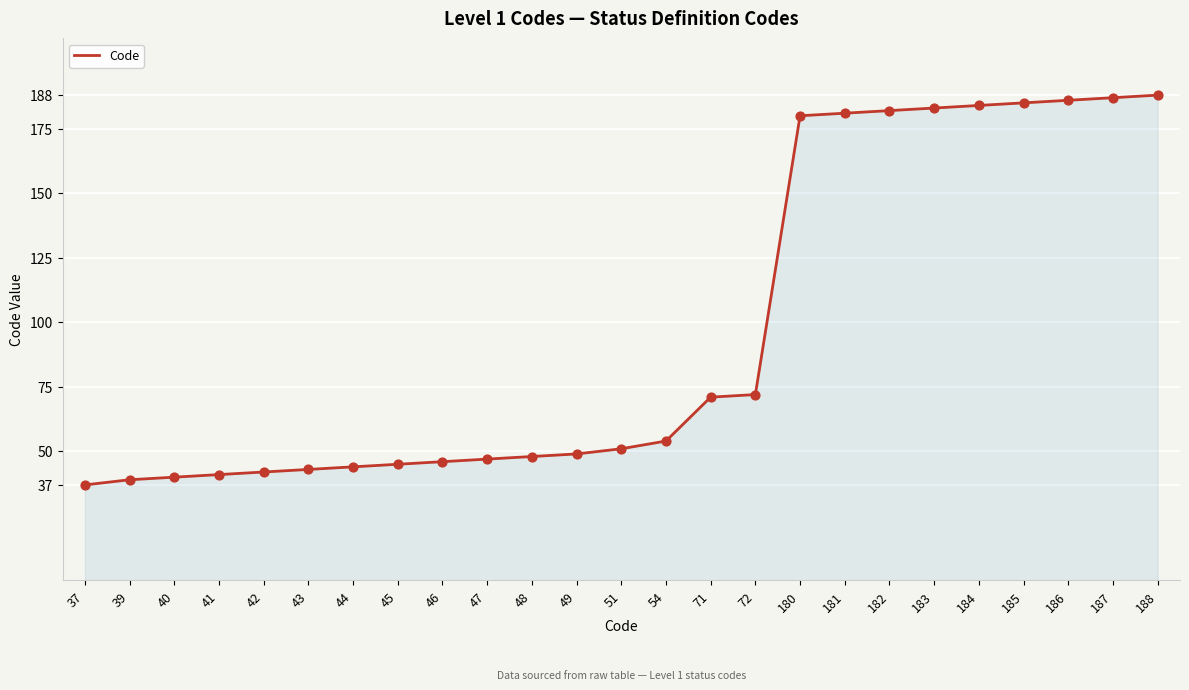

What is the change in value from 41 to 48?

+7